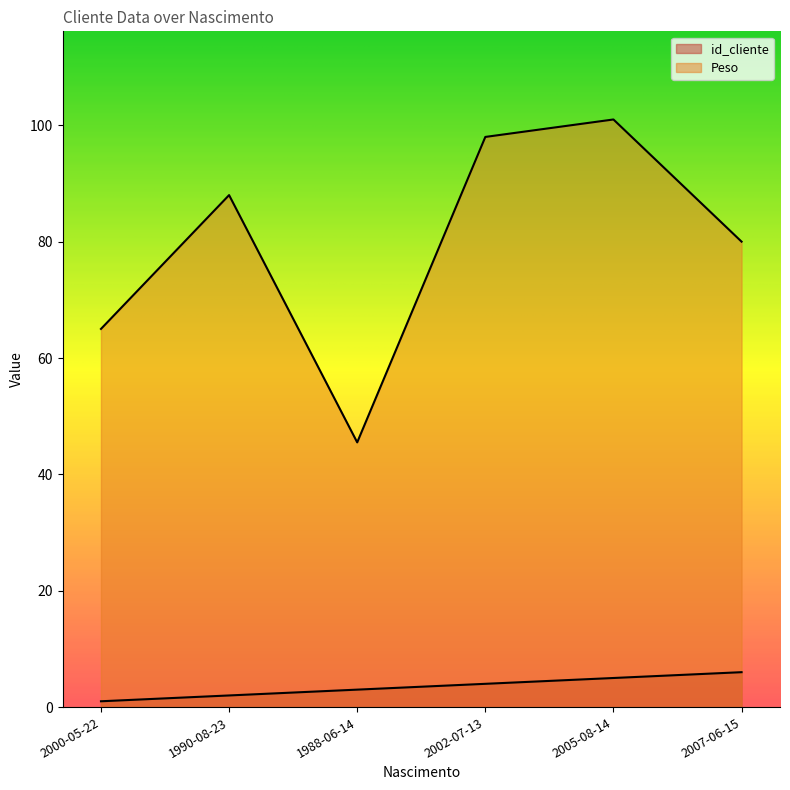

At which category does Peso reach its first local peak?

1990-08-23